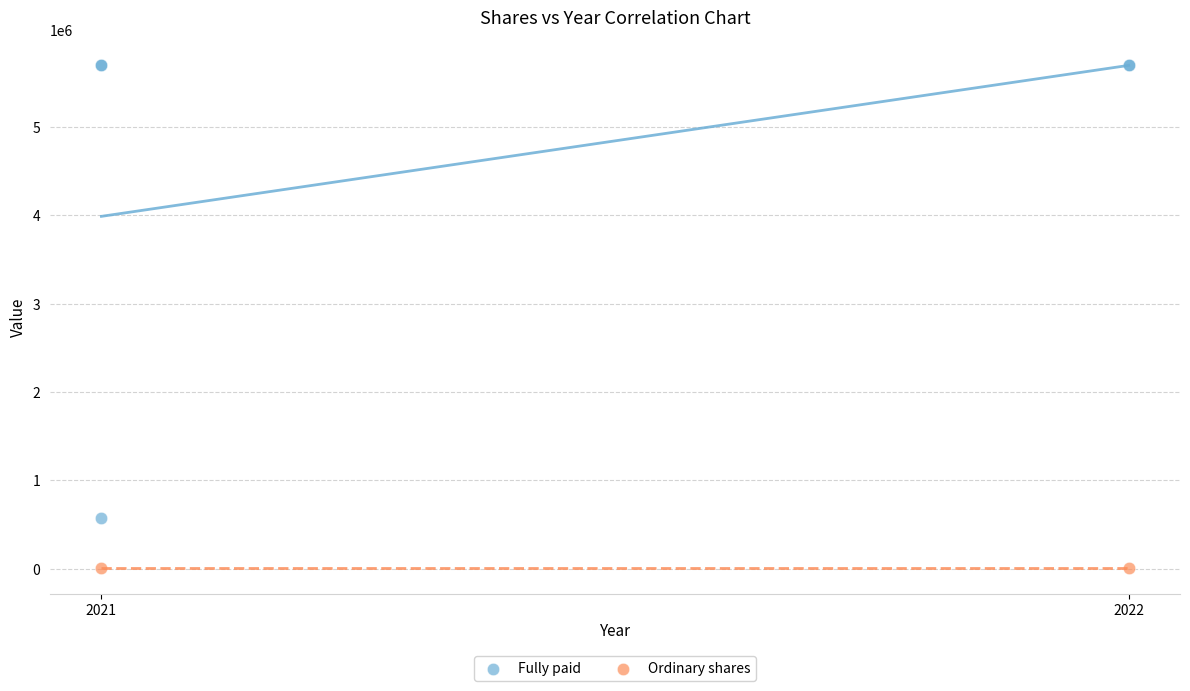

What are all the series names shown in the legend?

Fully paid, Ordinary shares